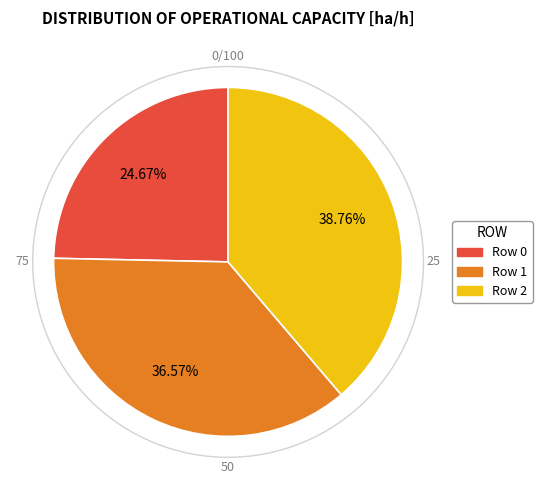

What is the ratio of the value at Row 0 to the value at Row 2?

0.6